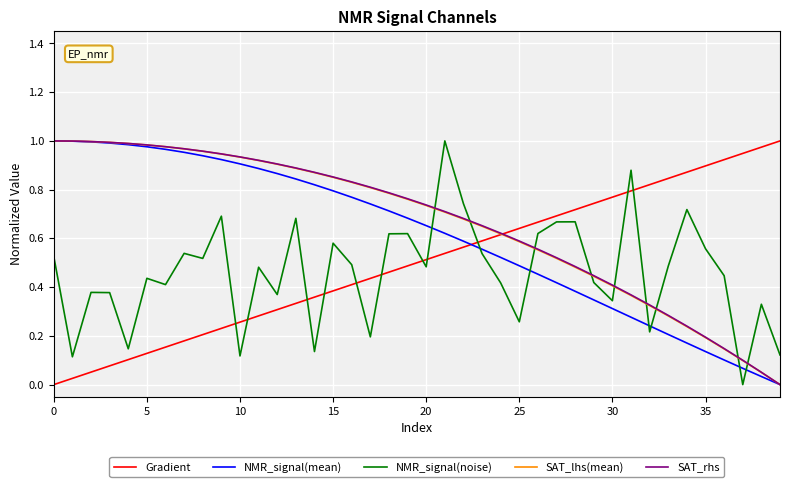

True or false: NMR_signal(noise) and NMR_signal(mean) intersect in this chart.

True